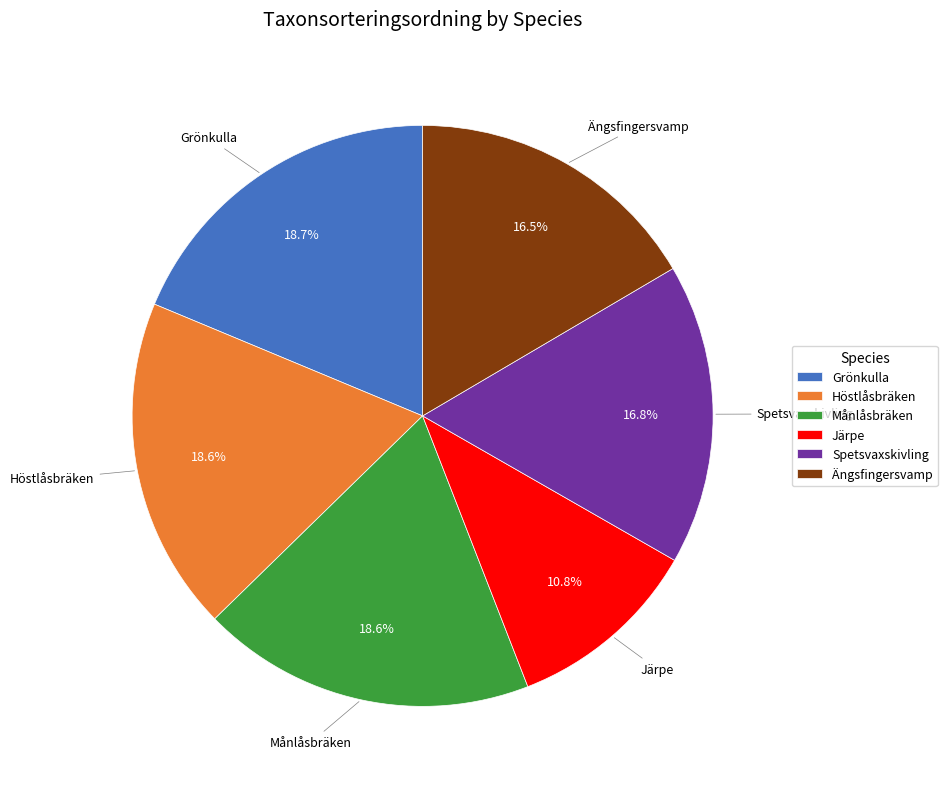

Which slice is the smallest?

Järpe